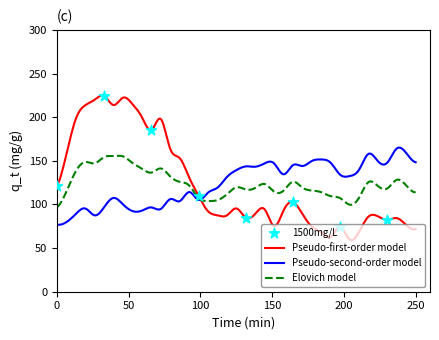

At which category is the sum across all series the highest?

7